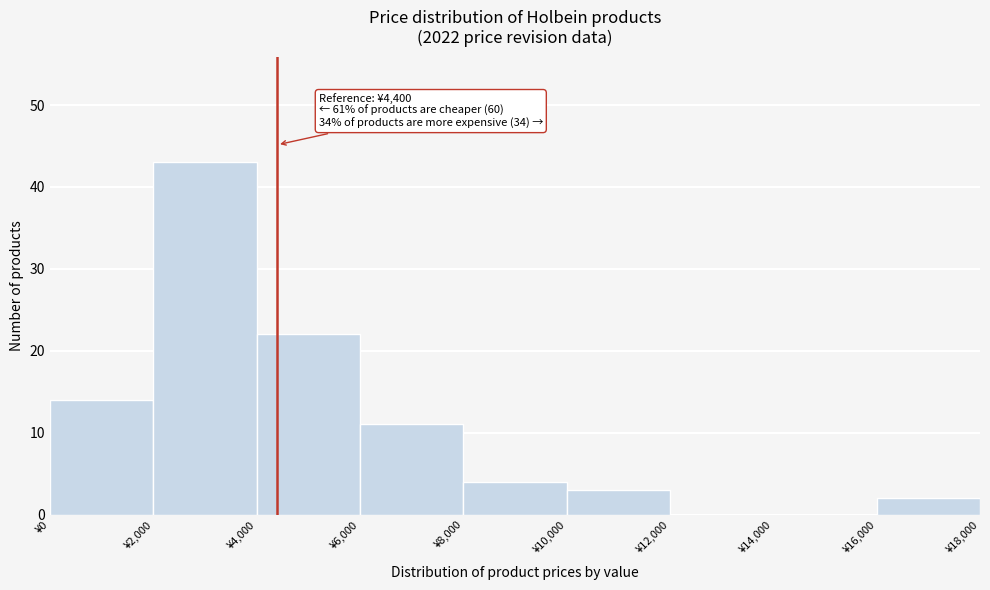

Which range on the x-axis has the tallest bar?

2000 to 4000